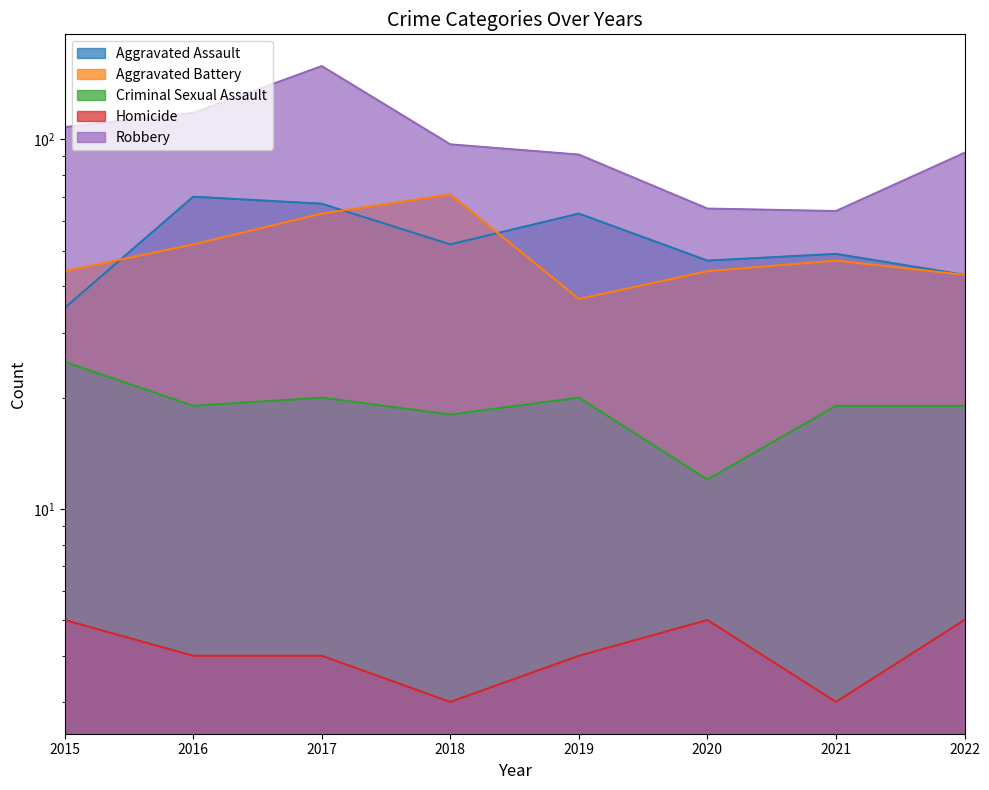

Where does the Aggravated Battery series first go above 47?

2016